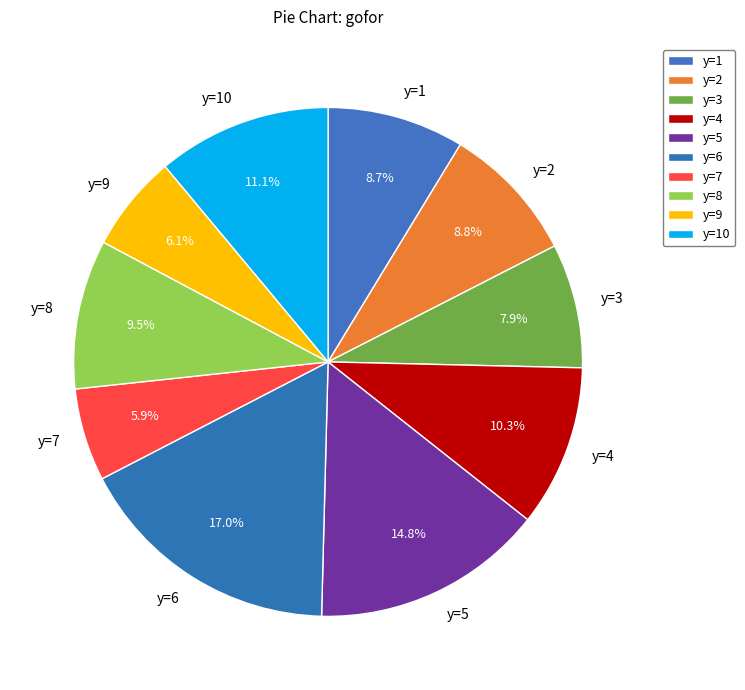

Do y=9 and y=7 together represent more than half of the pie?

No